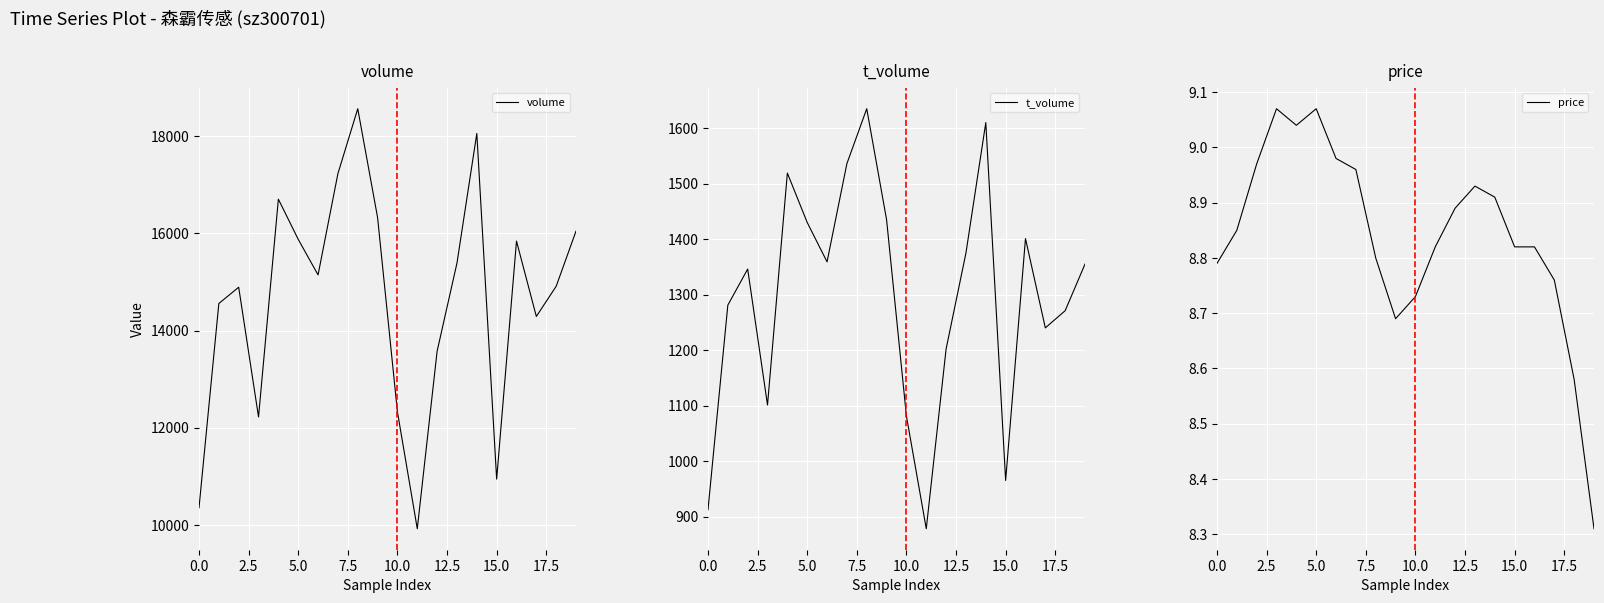

Between 16 and 19, which is larger?

19